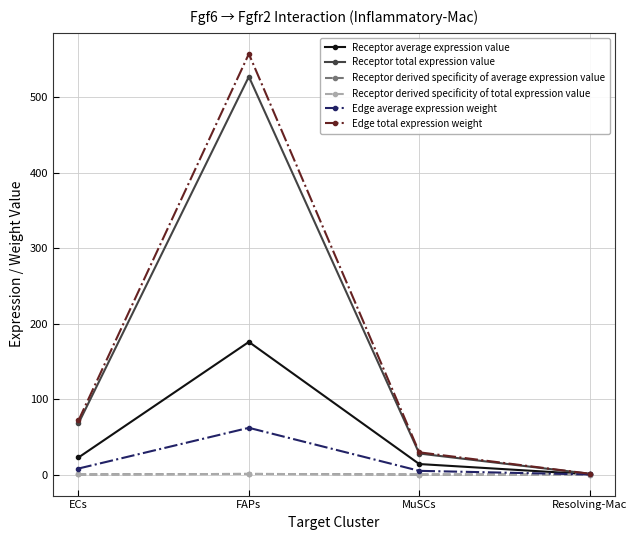

How many data points in Edge total expression weight are less than 71?

2